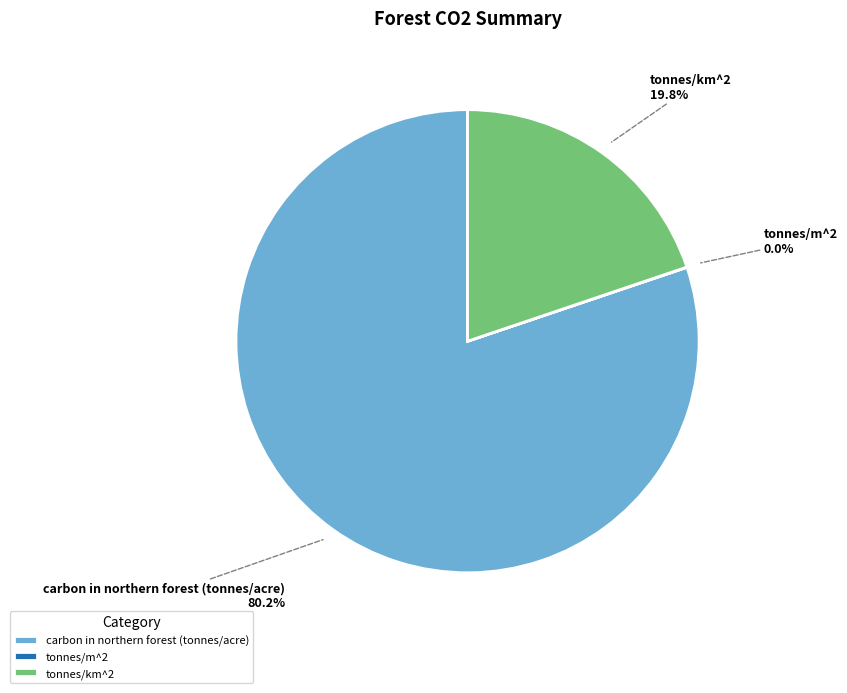

Is it true that tonnes/km^2 is 12% of the pie?

False